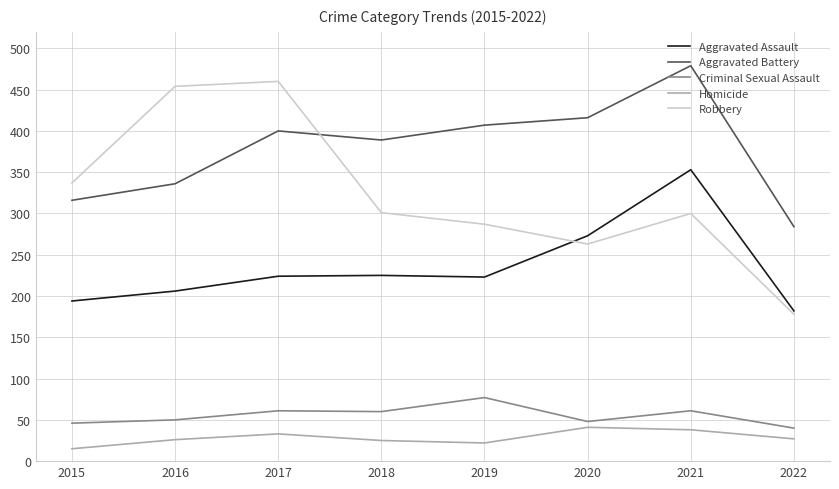

What is the lowest value of the Aggravated Assault series?

182